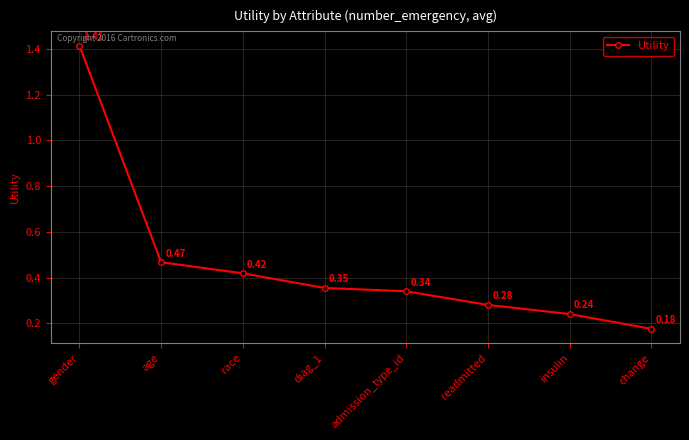

True or false: there are more than 1 points higher than both neighbors.

False